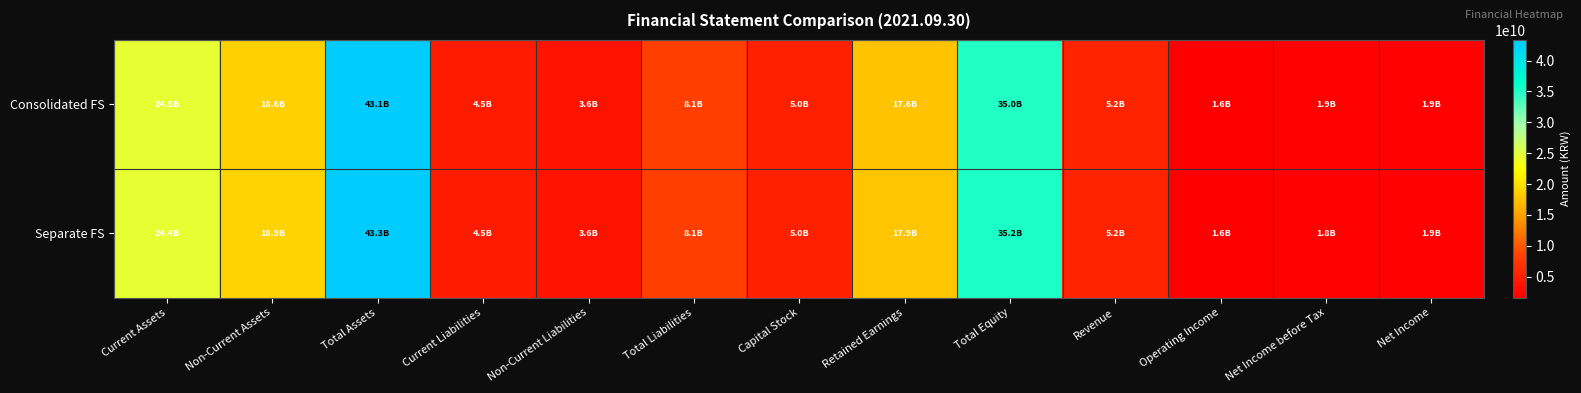

Which series changed the most between Total Assets and Retained Earnings?

Consolidated FS